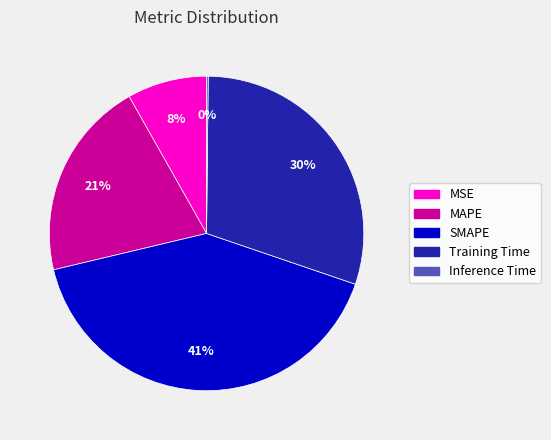

Which has a higher value, Training Time or MAPE?

Training Time